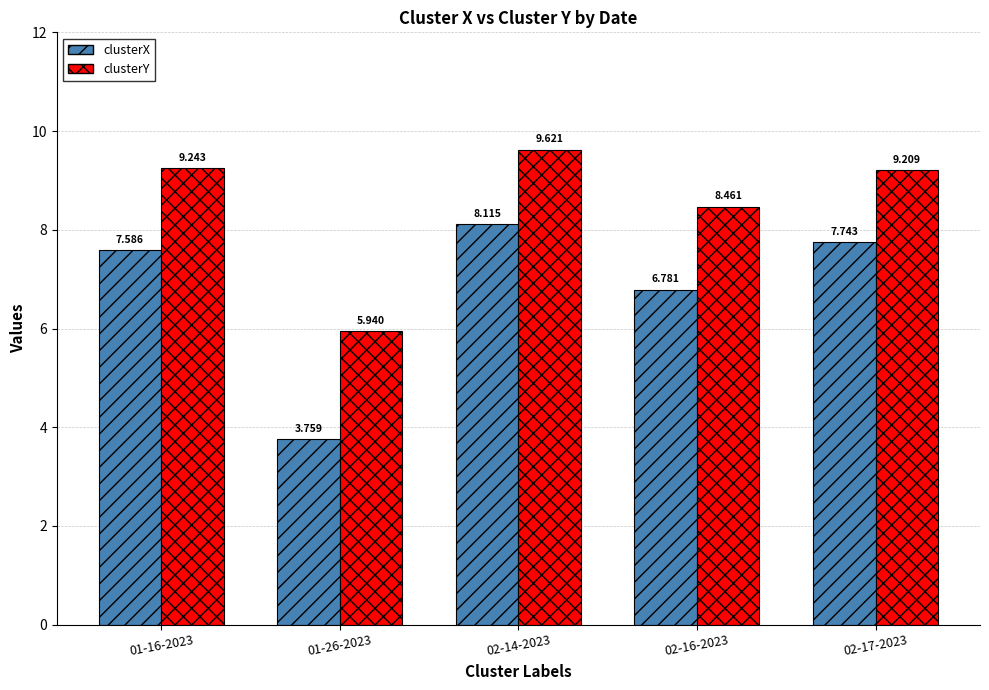

What are all the series names shown in the legend?

clusterX, clusterY